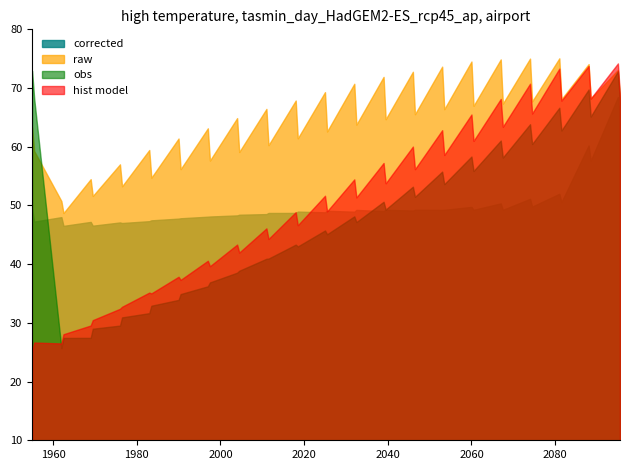

Does the chart have visible grid lines?

No